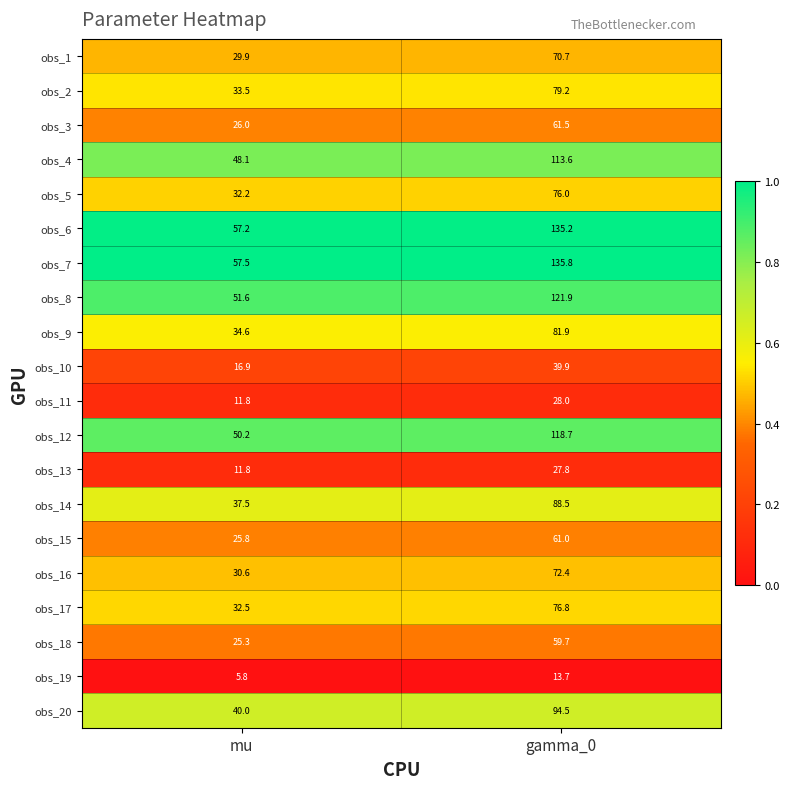

What is the difference between the obs_13 values at mu and gamma_0?

16.0